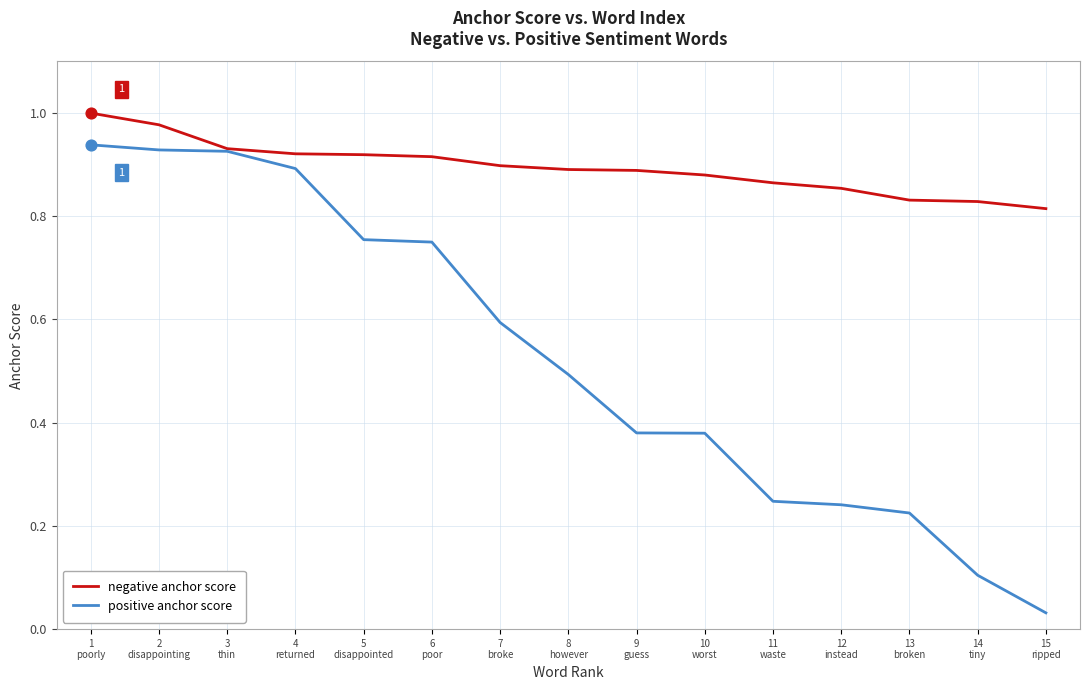

At how many categories does at least one series exceed 0?

15